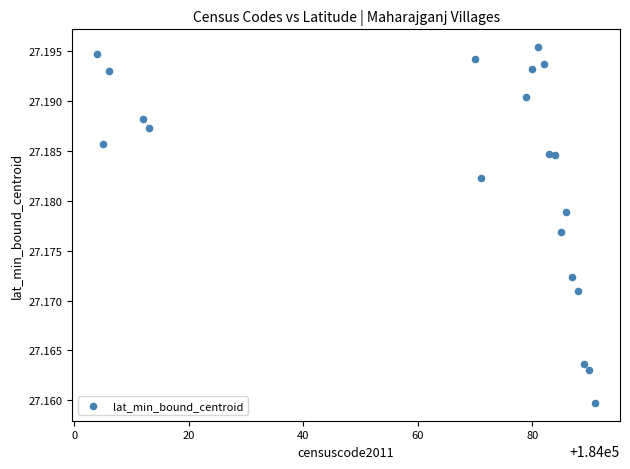

What is the range of X values (max minus min)?

87.0